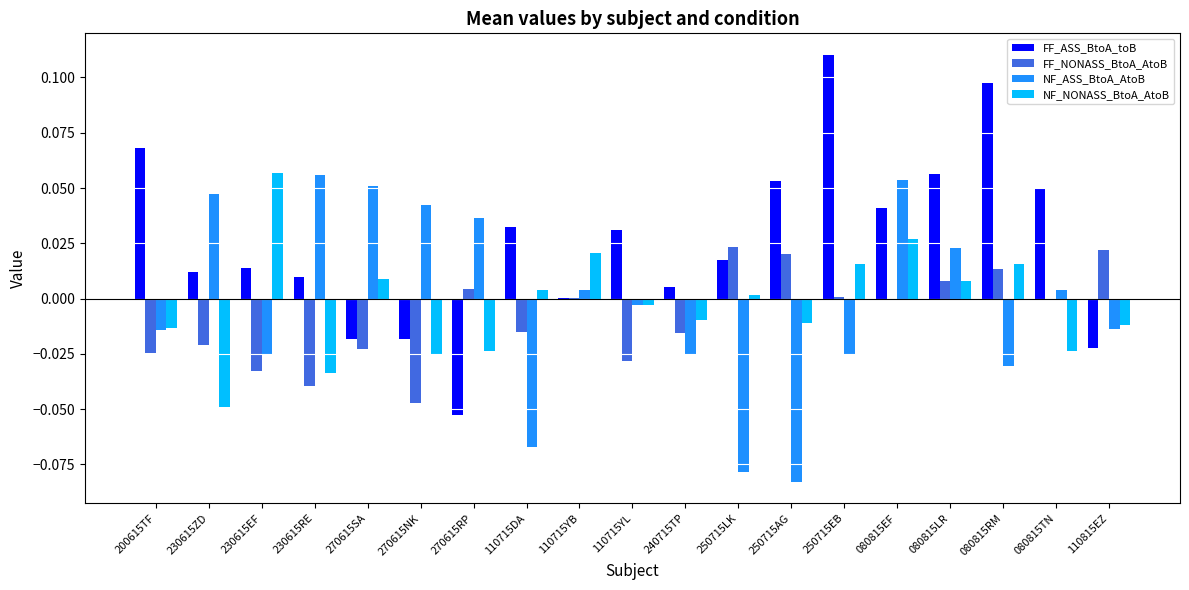

Where does the NF_NONASS_BtoA_AtoB series first go above 0?

230615EF